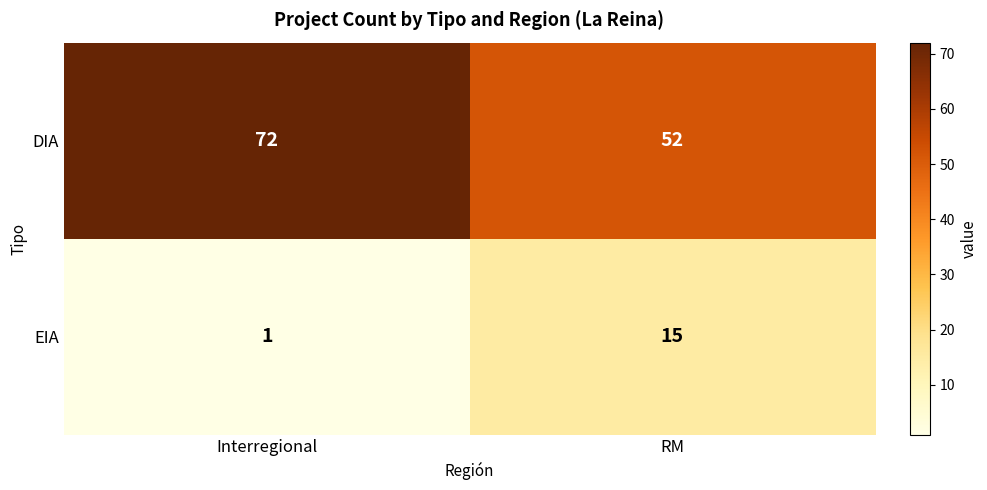

The EIA series shows 25 at RM. True or false?

False